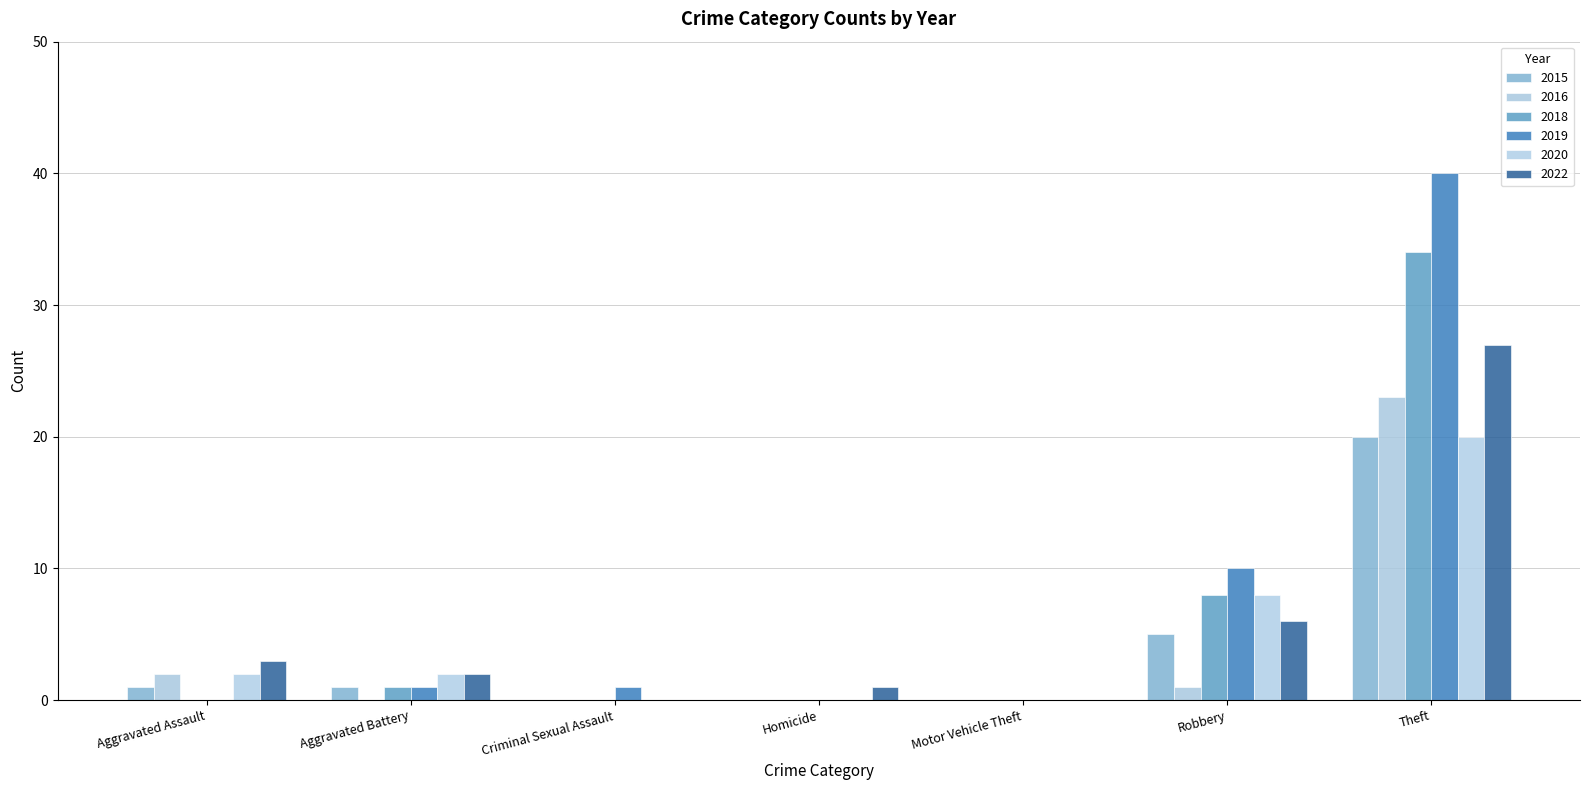

What is the sum of the 2015 values at Homicide and Theft?

20